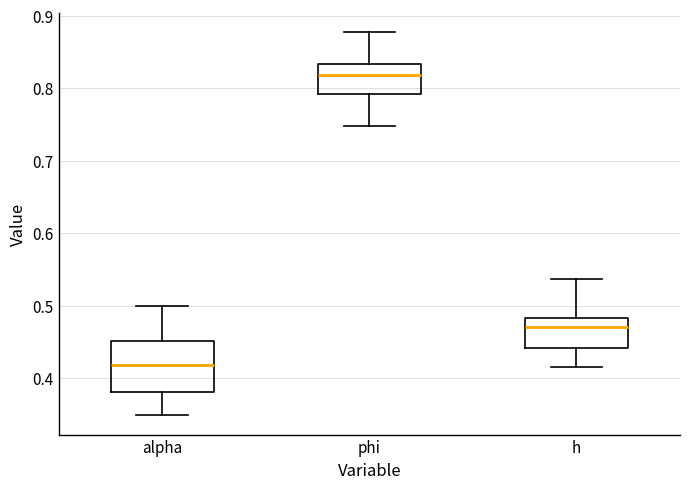

Reading left to right, transcribe this box plot: for each box, give where its median line is, the range the box spans, and where its two whiskers end, as read against the y-axis. The values are not printed on the chart, so give them approximately, as read against the axis.

alpha: median 0.42, box 0.38 to 0.45, whiskers 0.35 to 0.50
phi: median 0.82, box 0.79 to 0.83, whiskers 0.75 to 0.88
h: median 0.47, box 0.44 to 0.48, whiskers 0.41 to 0.54